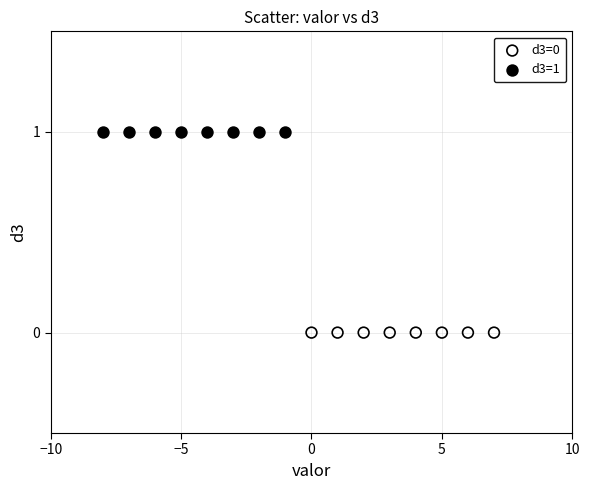

Which series reaches the minimum Y coordinate?

d3=0